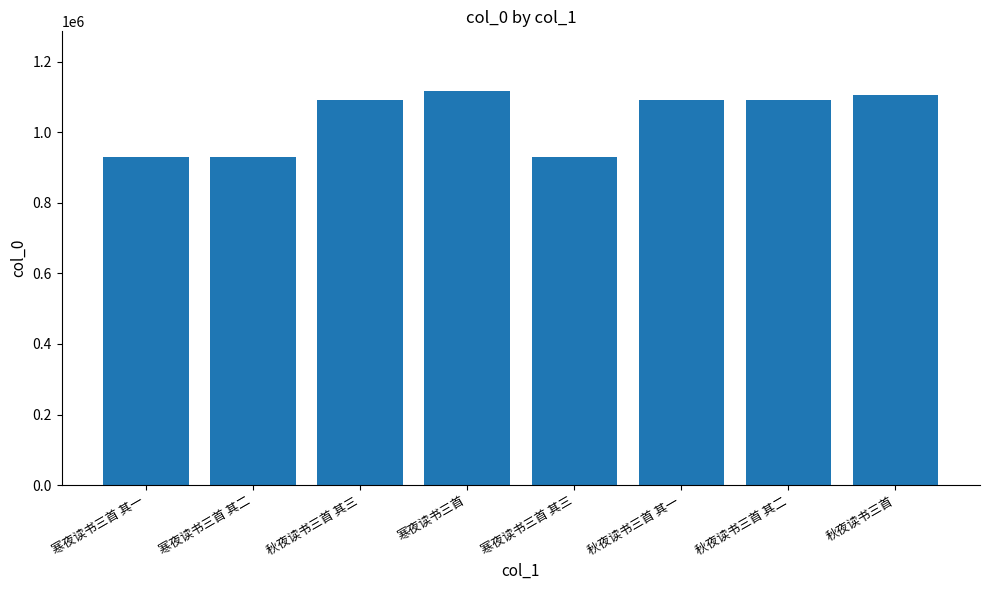

What is the difference between the second highest and second lowest values?

176545